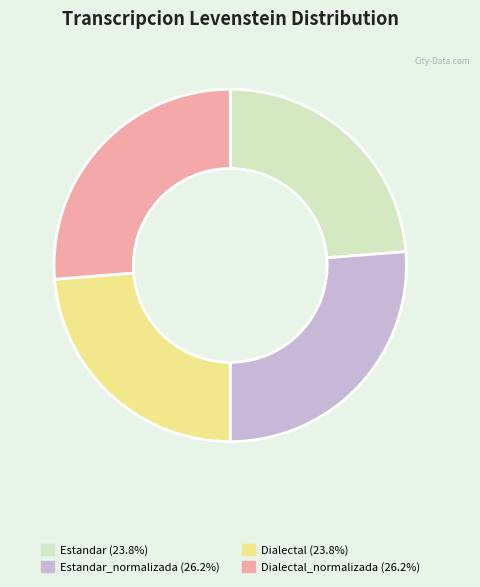

How many segments does this pie chart have?

4